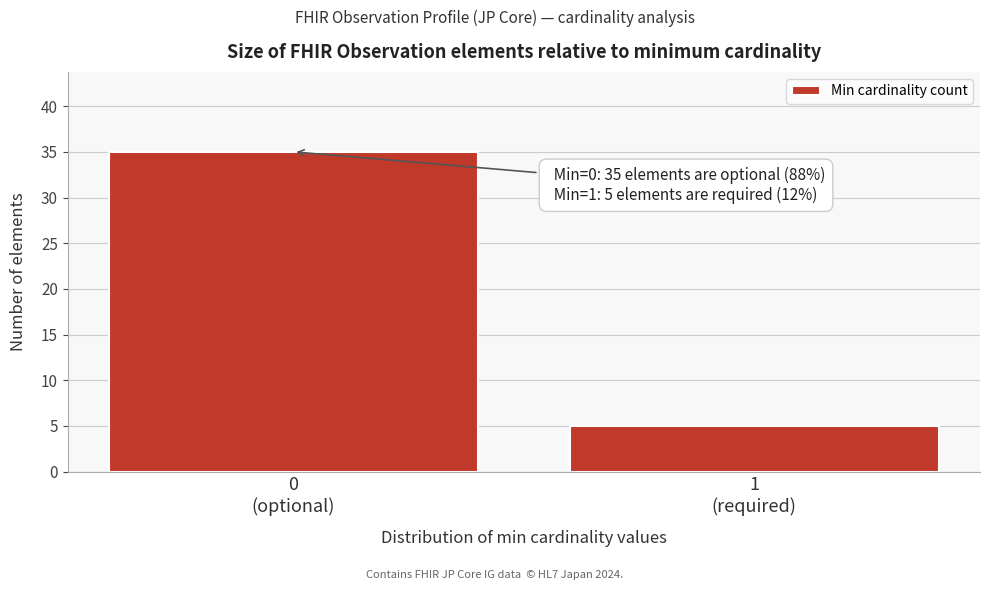

What is the difference between the maximum and minimum values?

30